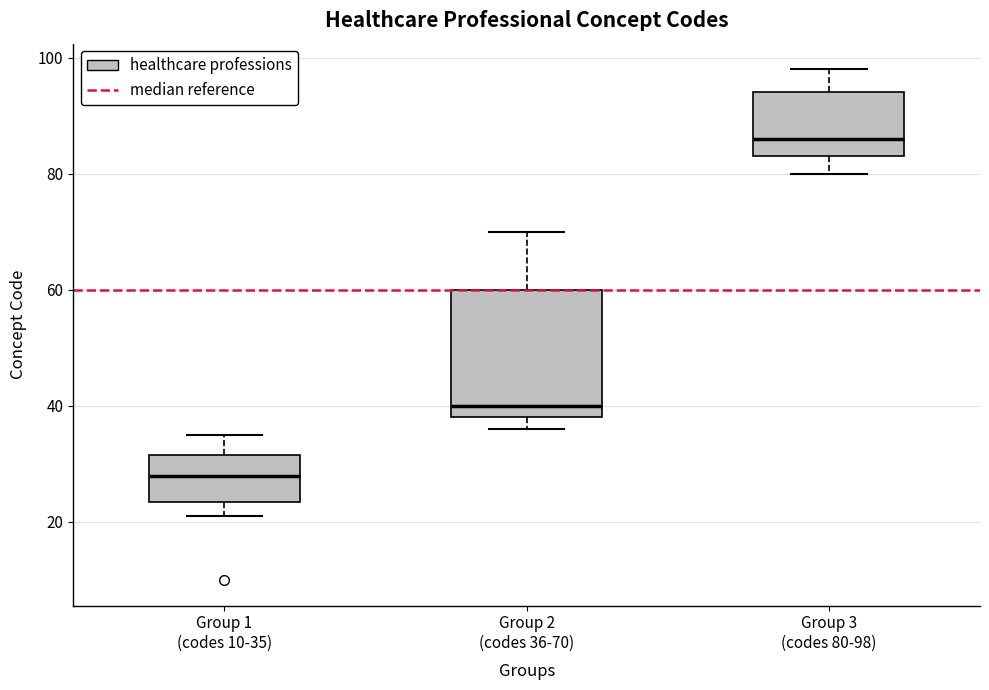

Comparing the boxes themselves (not the whiskers), which one is the tallest?

Group 2 (codes 36-70)